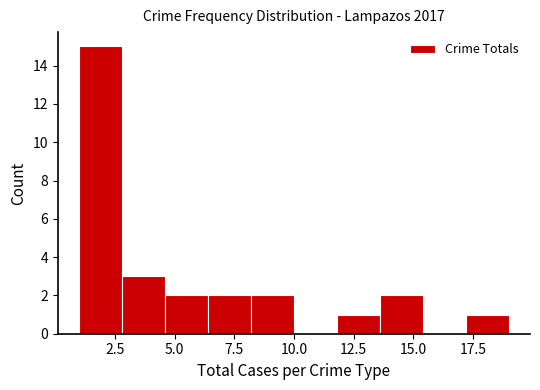

Read against the x-axis, roughly where is the centre of the tallest bar?

2.0